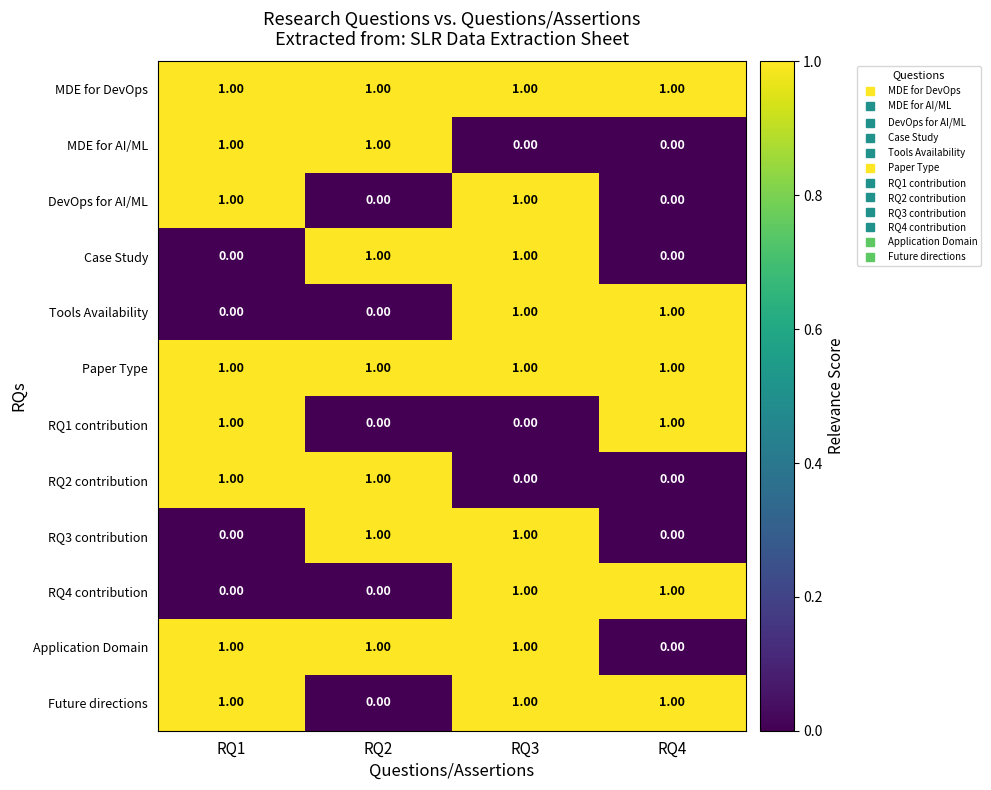

At which category is the sum across all series the highest?

RQ3